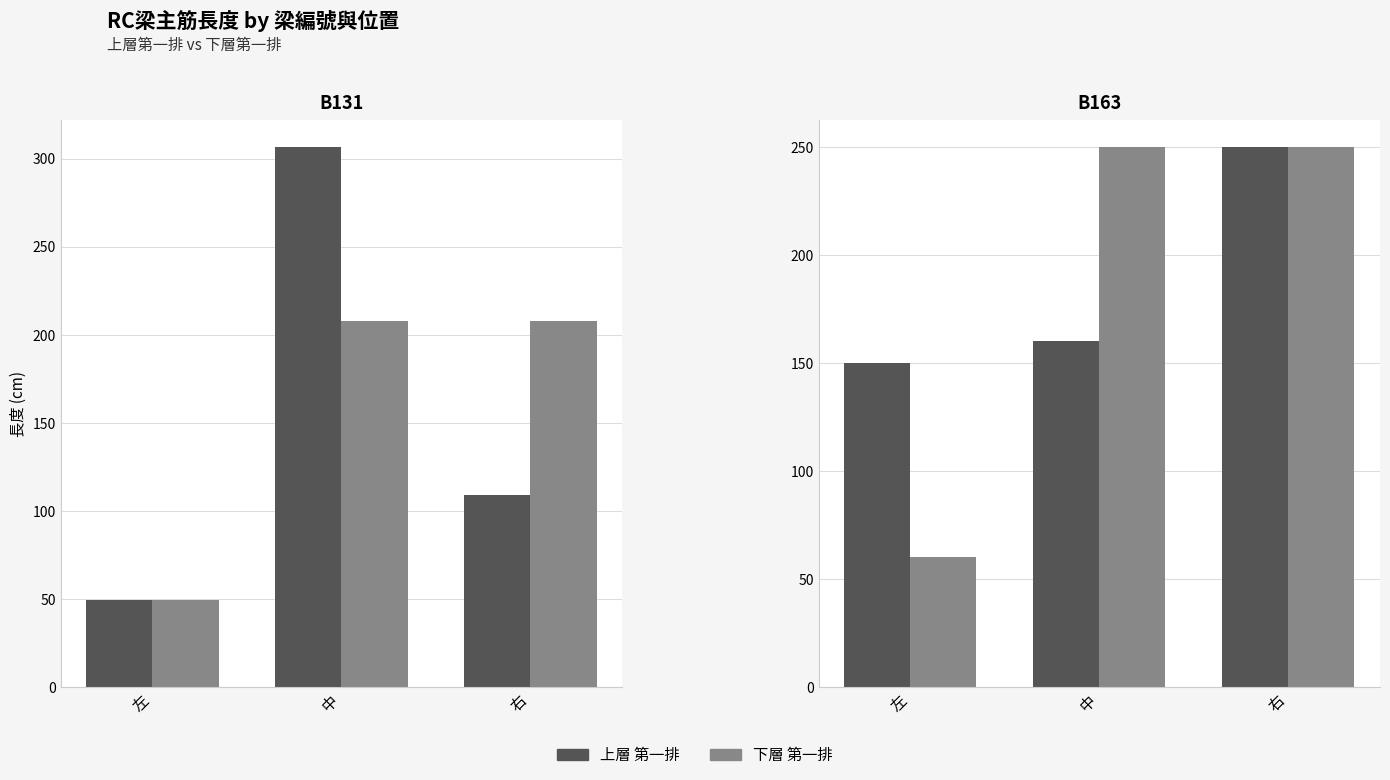

At how many categories does at least one series exceed 200?

2